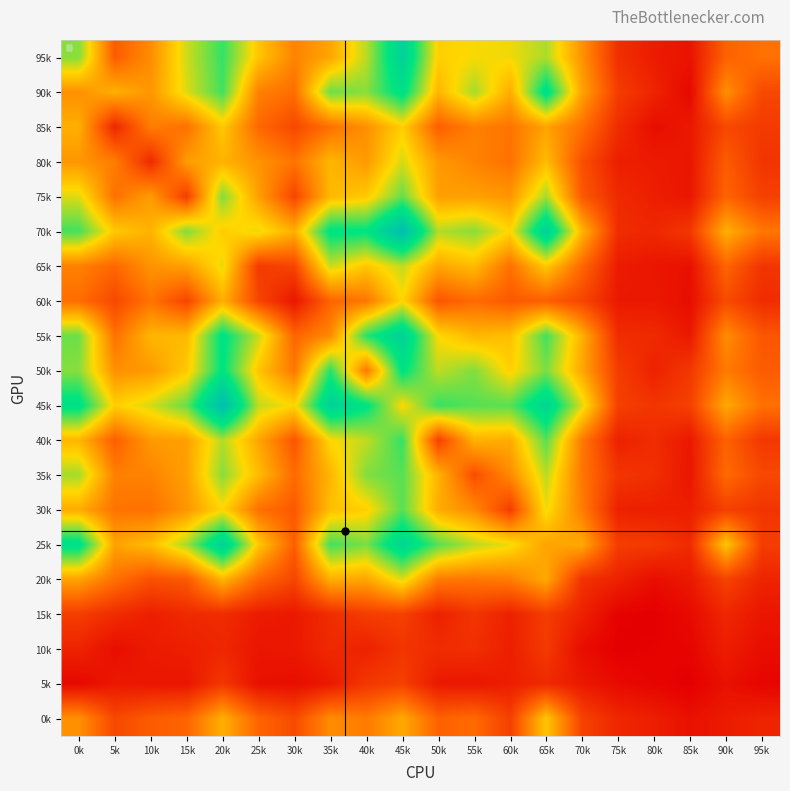

The 10k series shows 5 at 20k. True or false?

False